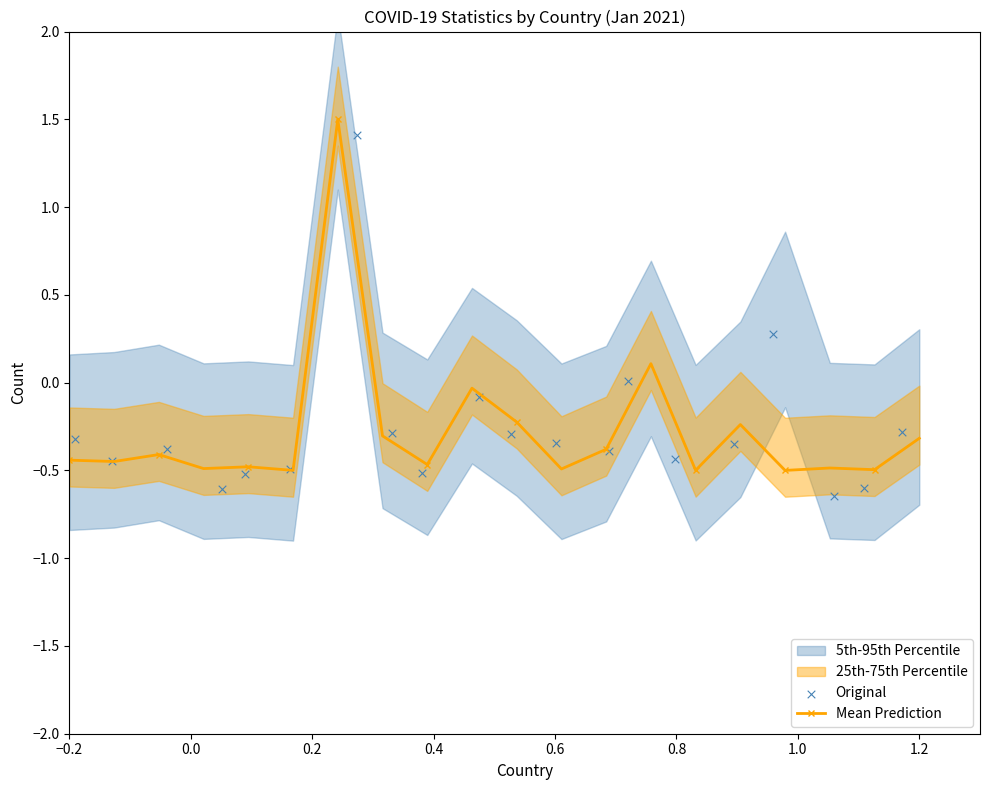

At how many categories does at least one series exceed 1?

1